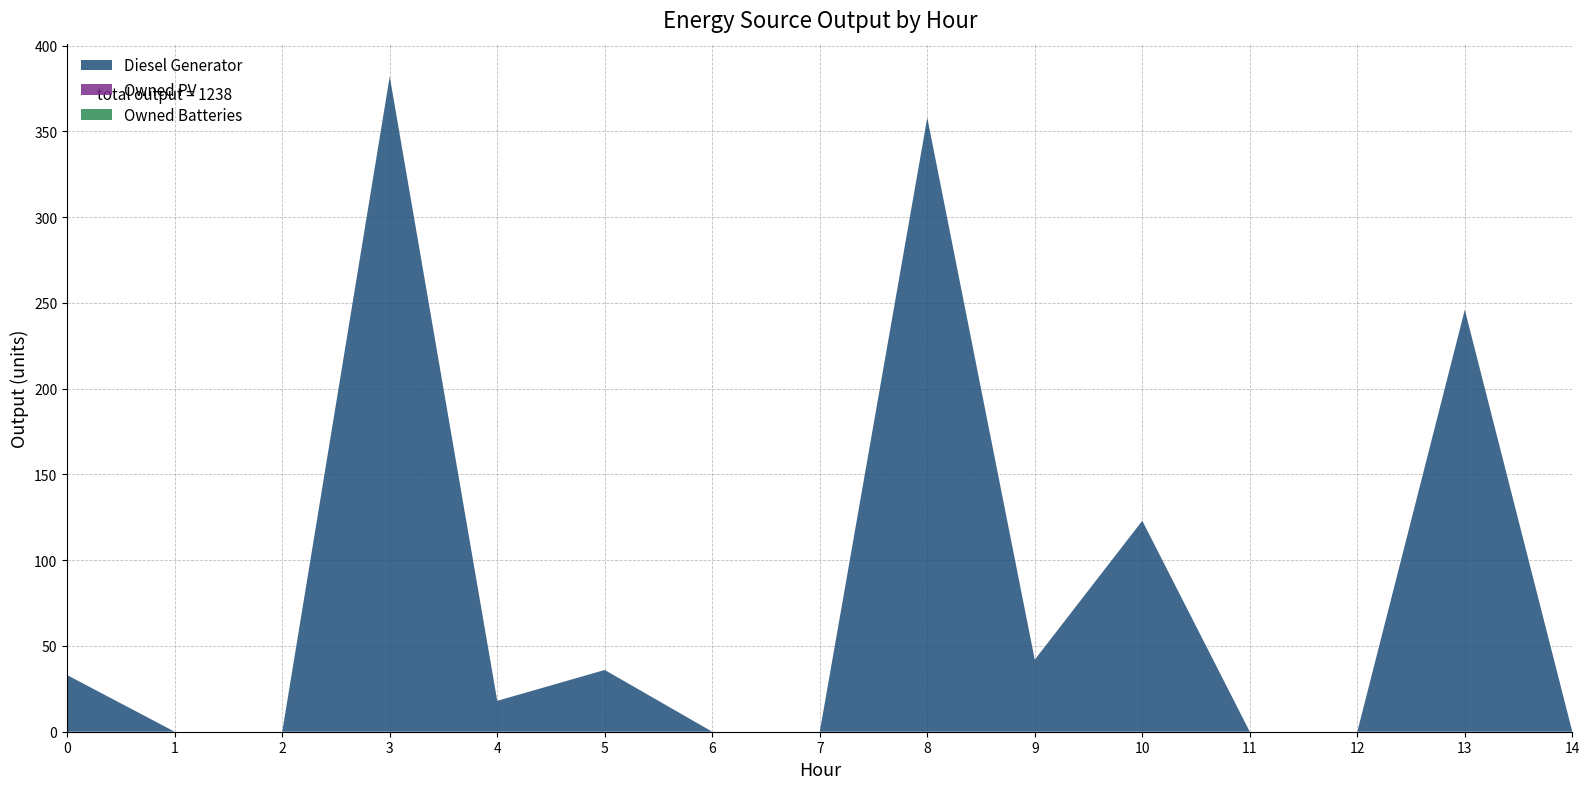

Reading left to right, list all the values displayed in this chart.

Diesel Generator: 33	0	0	382	18	36	0	0	358	42	123	0	0	246	0
Owned PV: 0	0	0	0	0	0	0	0	0	0	0	0	0	0	0
Owned Batteries: 0	0	0	0	0	0	0	0	0	0	0	0	0	0	0